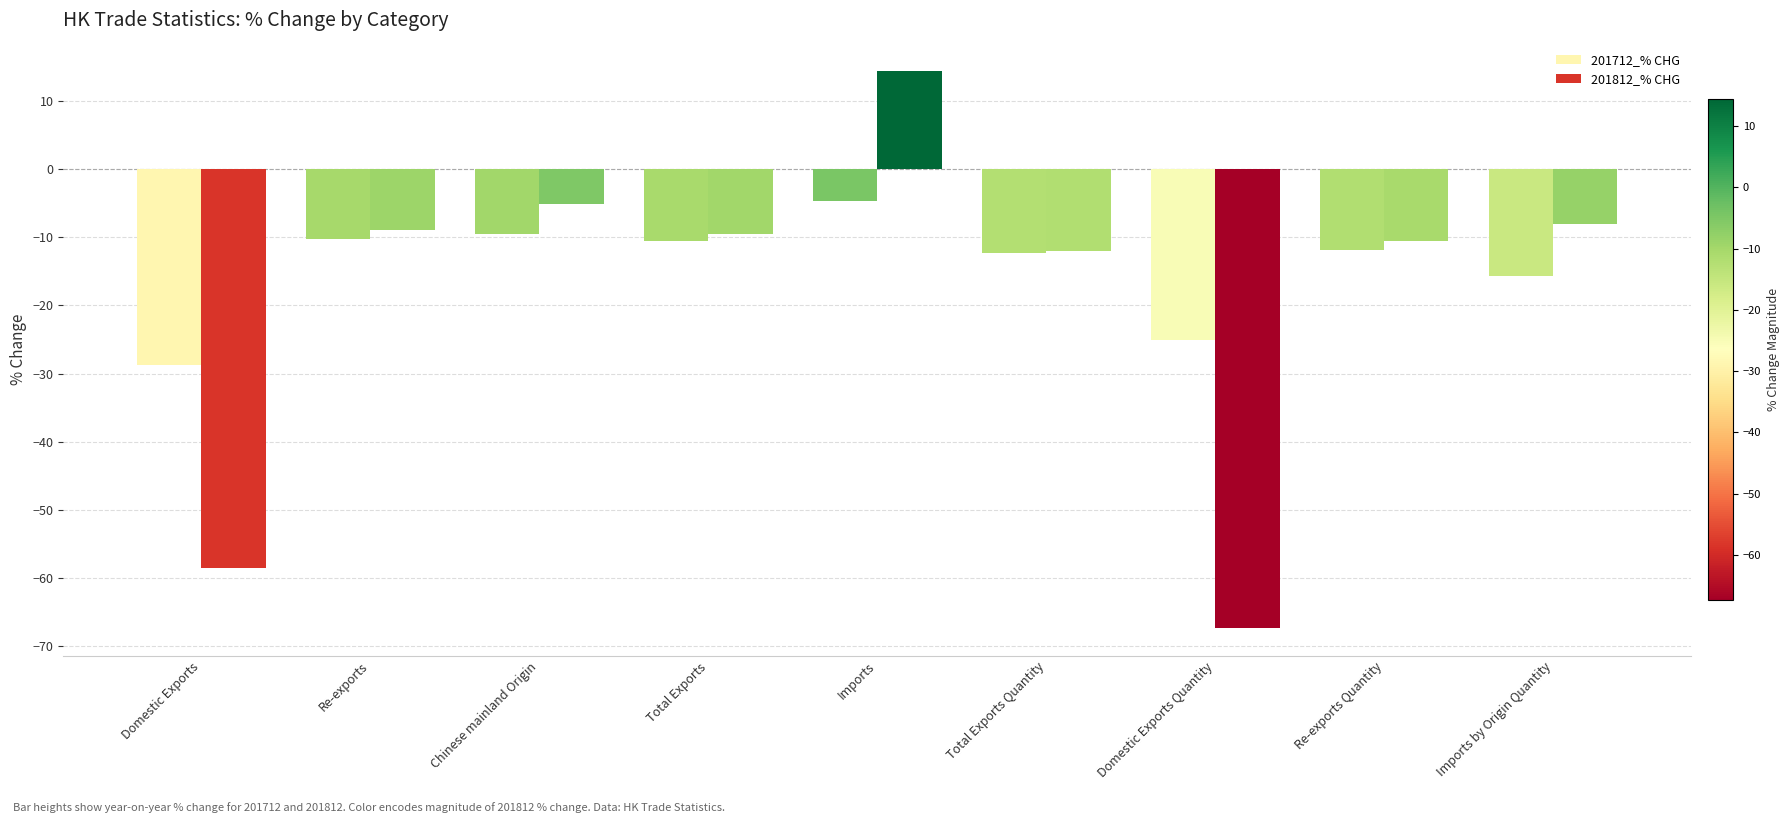

True or false: 201712_% CHG has a value of -11.9 at Re-exports Quantity.

True